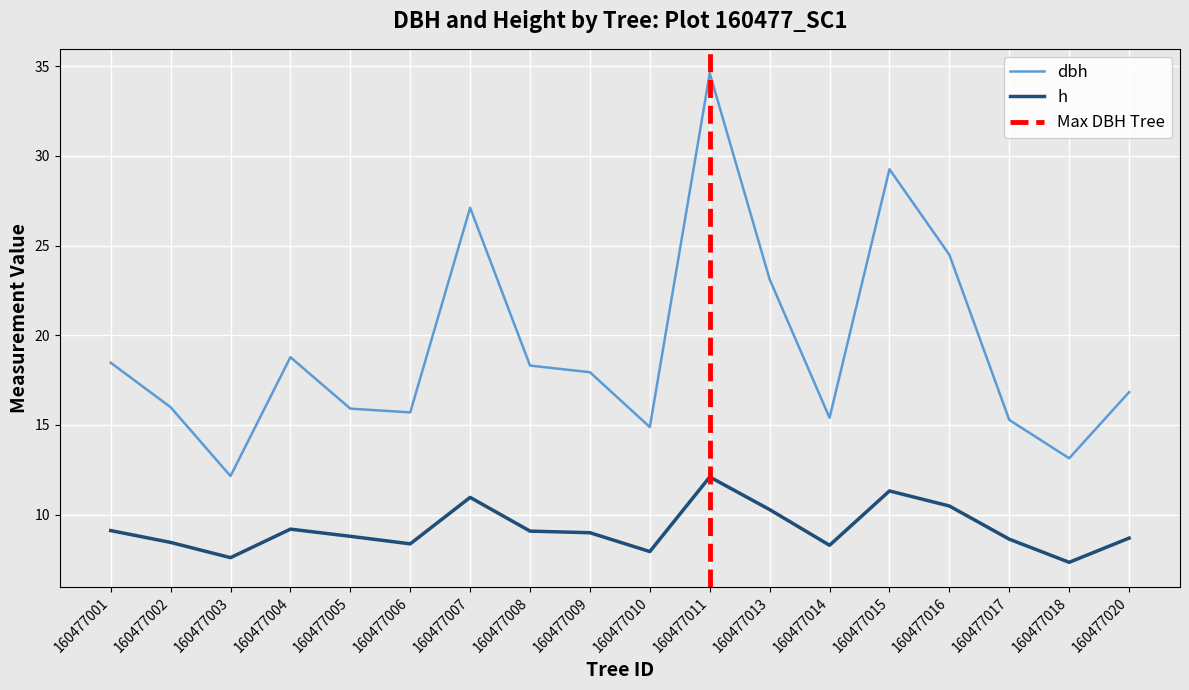

What are all the series names shown in the legend?

dbh, h